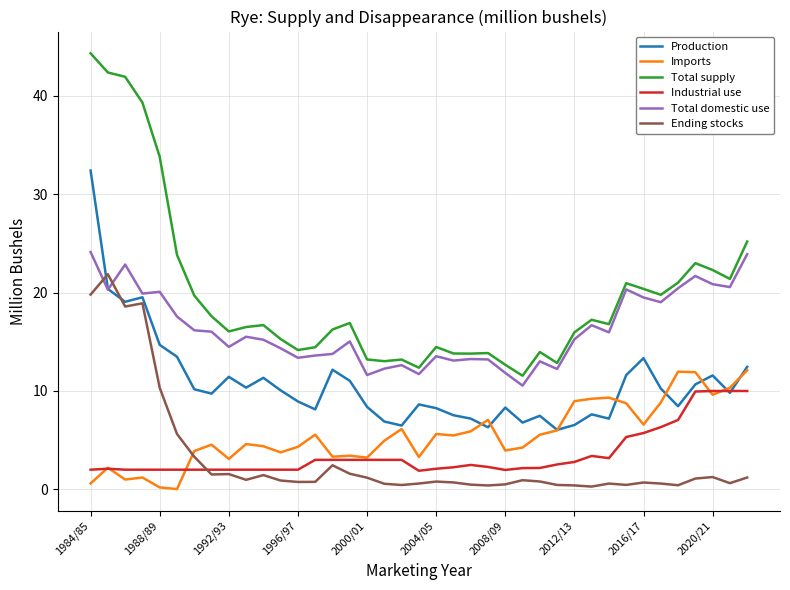

What is the greatest value displayed?

44.3